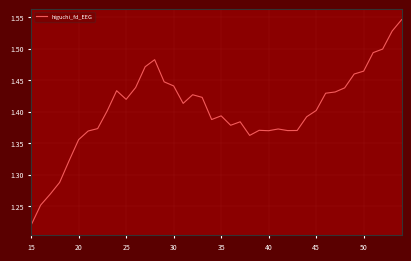

How many categories are shown in the chart?

40